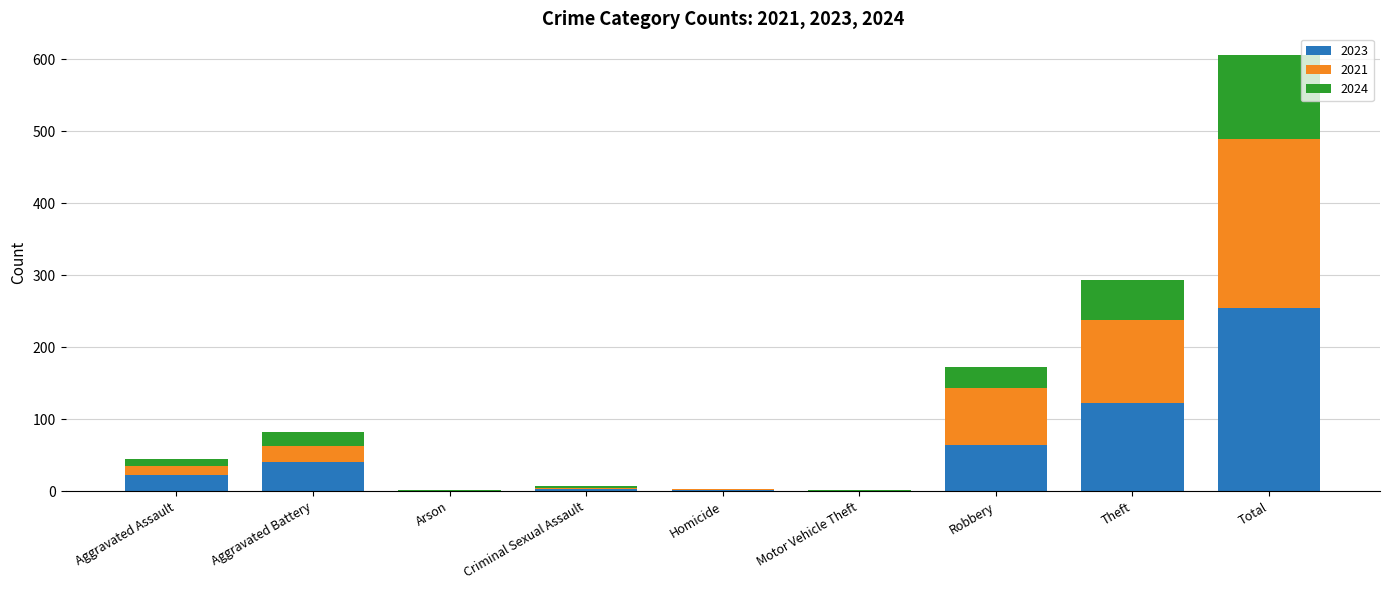

At which category is the sum across all series the highest?

Total